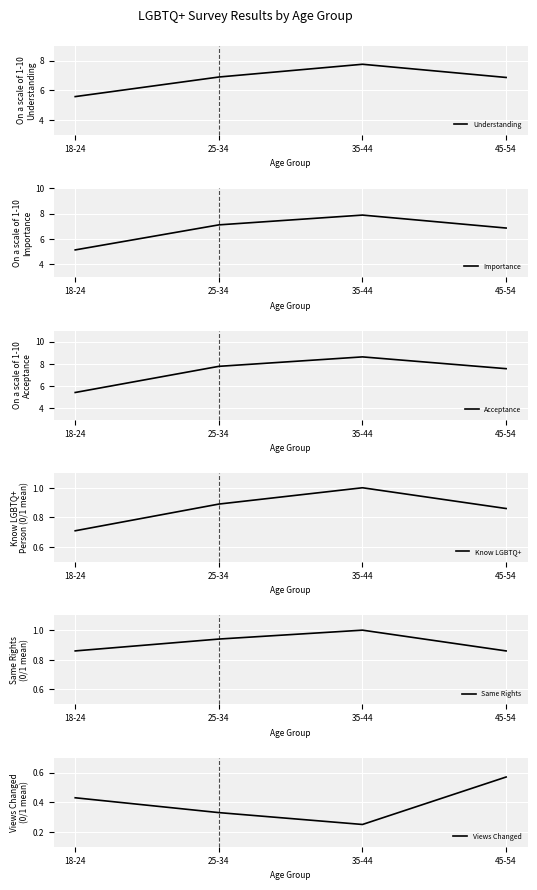

What is the label of the 4th point from the right?

18-24